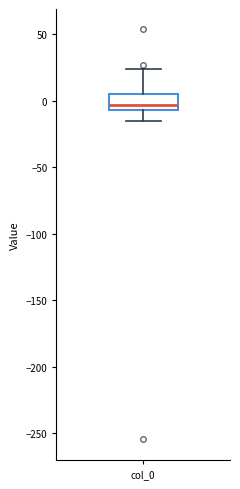

Read this box plot against the y-axis: the position of the median line, the range covered by the box, and the ends of both whiskers. The values are not printed on the chart, so give them approximately, as read against the axis.

median -5 (just above the box's lower edge), box -5 to 5, whiskers -15 to 25